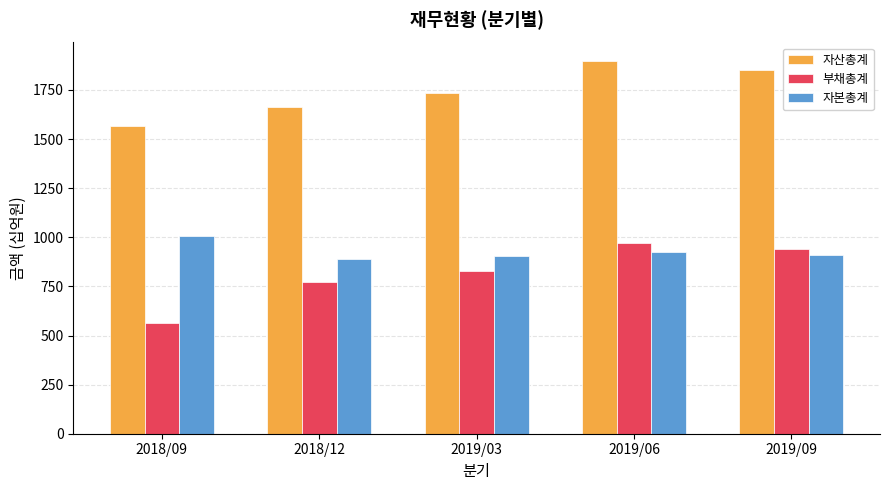

Is it true that 자본총계 equals 909 at 2019/09?

True